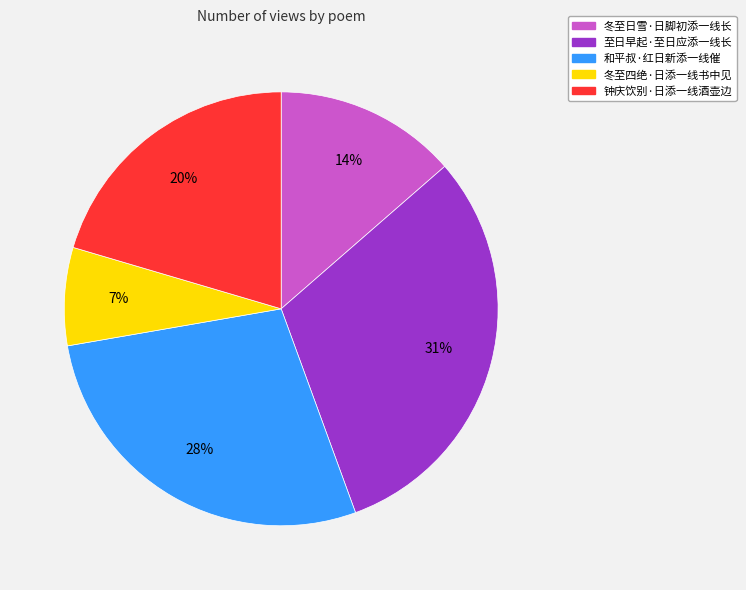

Is the sum of 冬至日雪·日脚初添一线长 and 至日早起·至日应添一线长 greater than half?

No